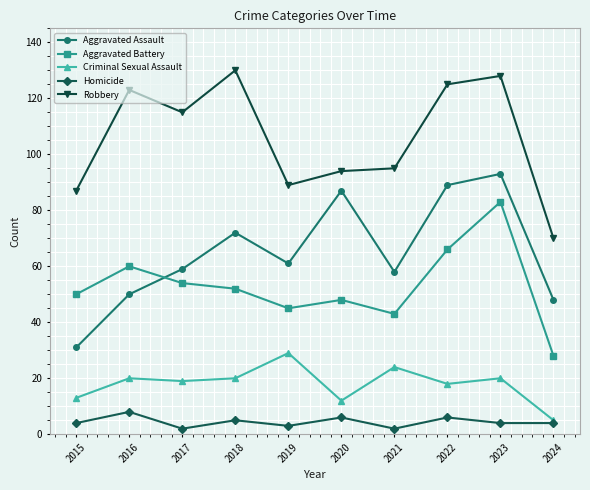

Does the chart have visible grid lines?

Yes